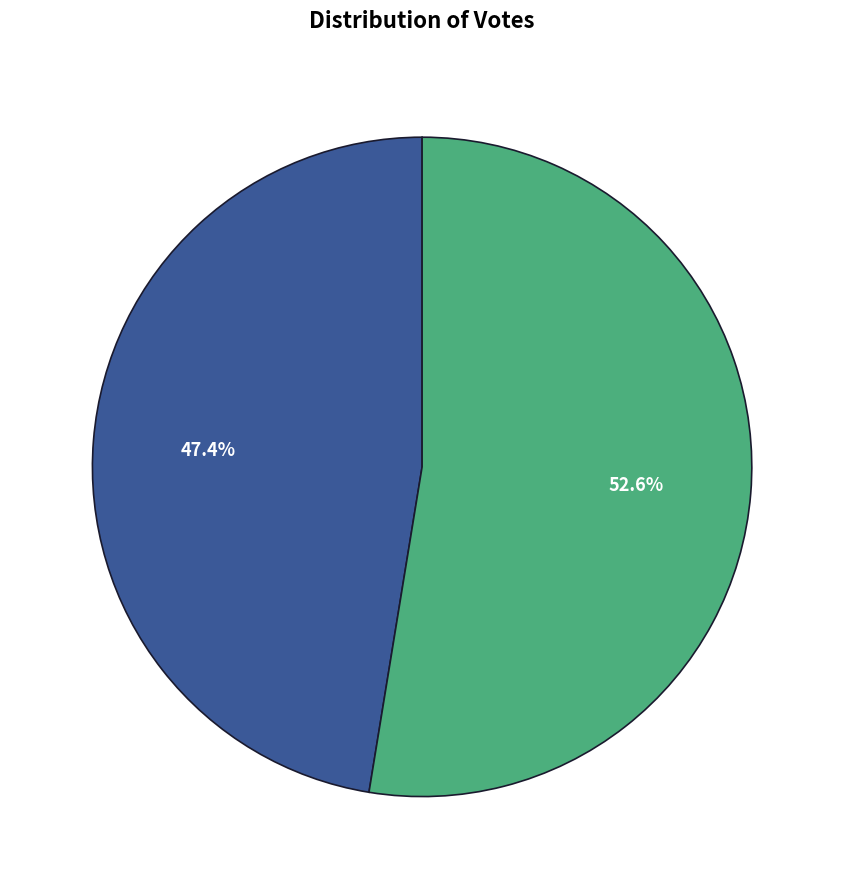

Is there any slice that represents more than half of the pie?

Yes